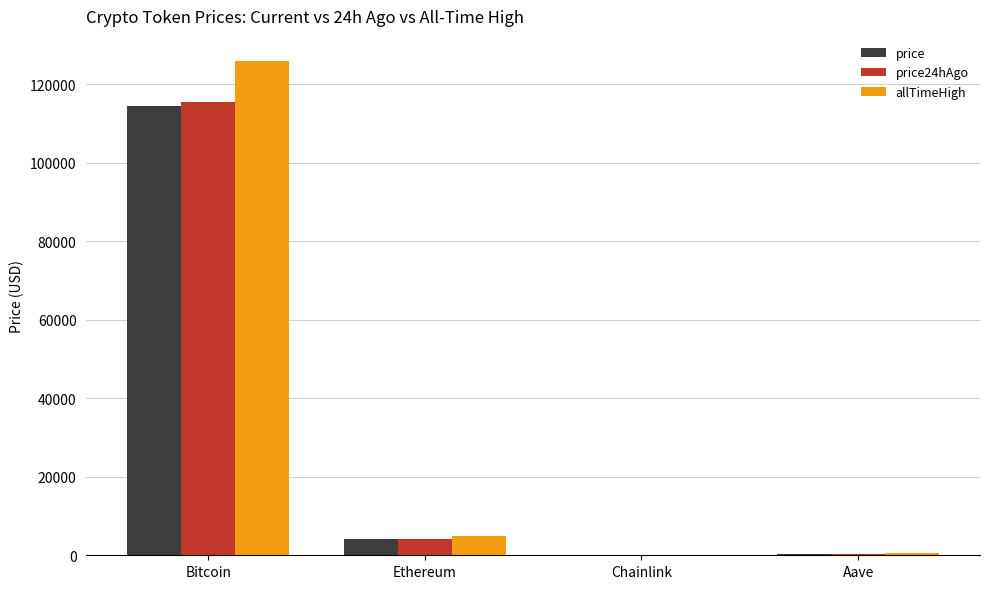

What are all the series names shown in the legend?

price, price24hAgo, allTimeHigh